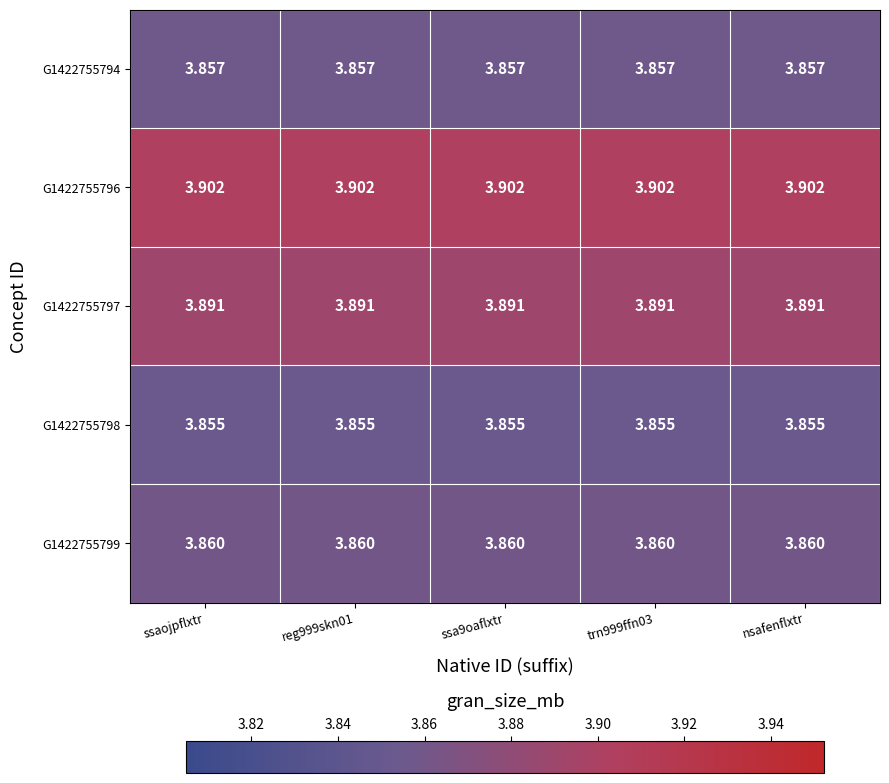

Is the value of G1422755796 at trn999ffn03 greater than the value of G1422755797 at nsafenflxtr?

Yes